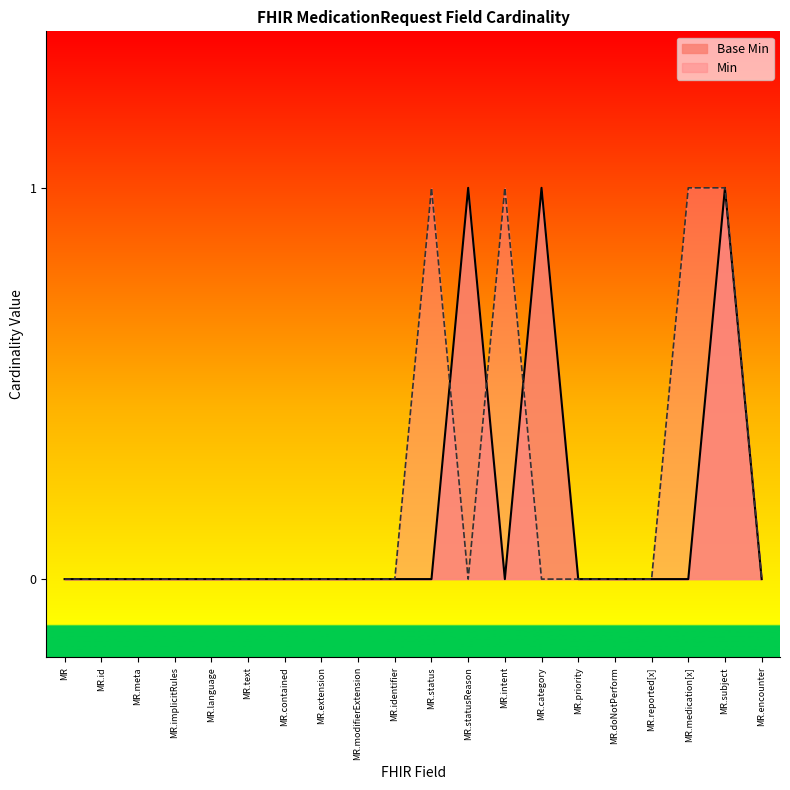

At which category is the sum across all series the highest?

MR.subject